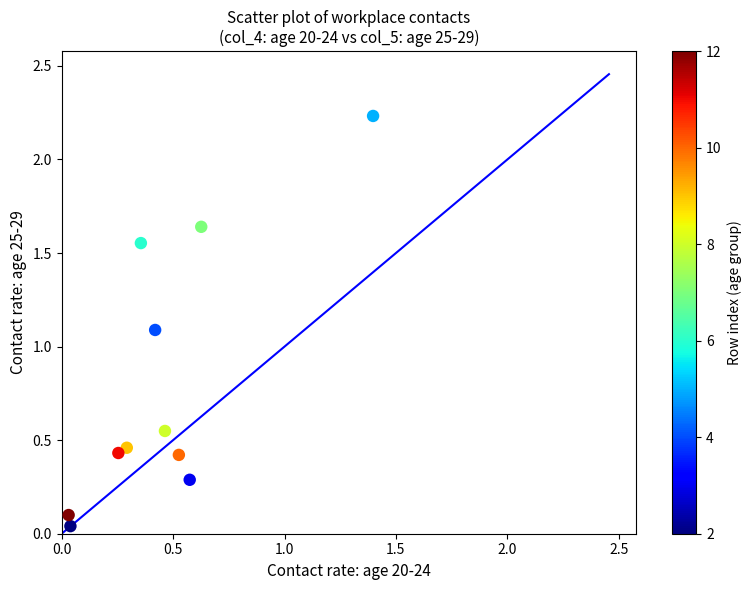

What is the range of X values (max minus min)?

1.4